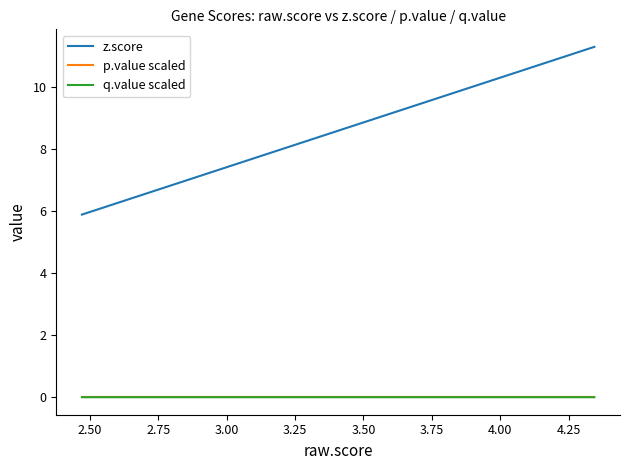

The value of q.value scaled at 11 is 0.0. True or false?

False